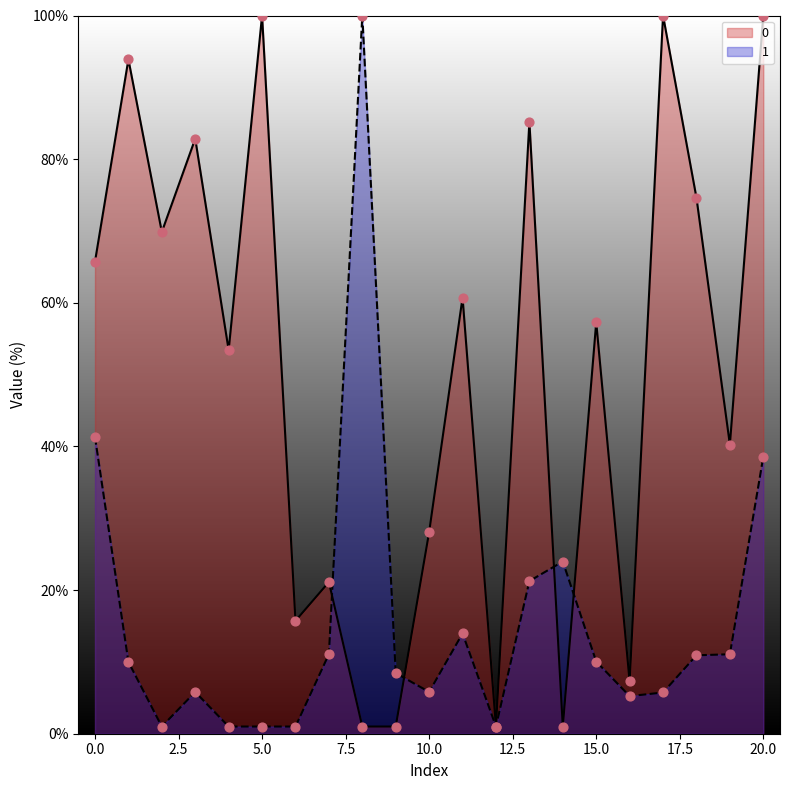

At how many categories does at least one series exceed 31?

14